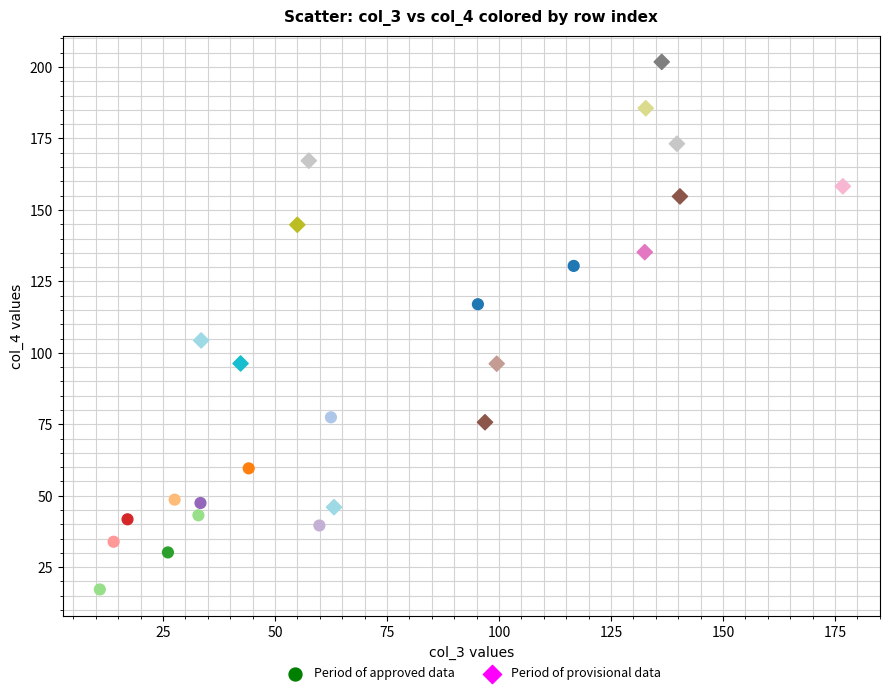

Which series contains the highest Y value?

Period of provisional data